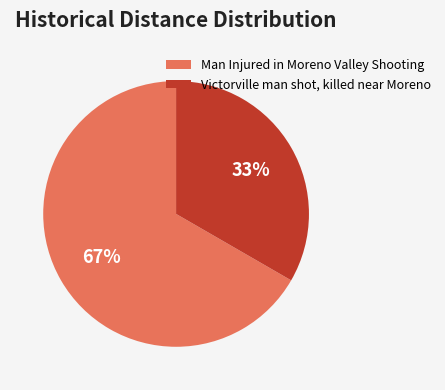

Which category has the biggest portion of the pie?

Man Injured in Moreno Valley Shooting